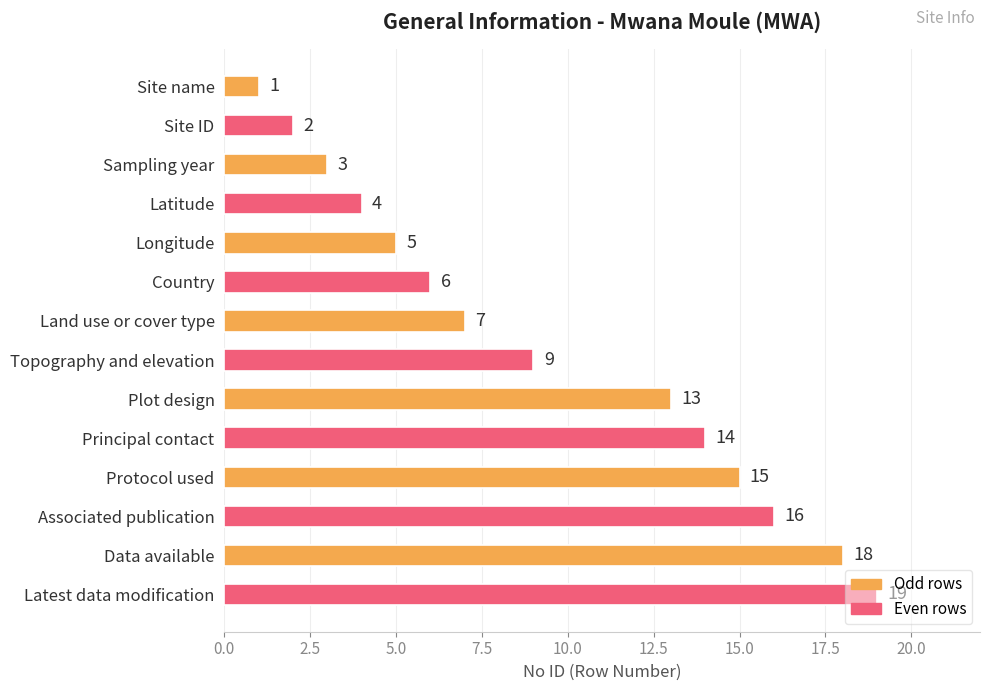

How many data points does each series have?

14